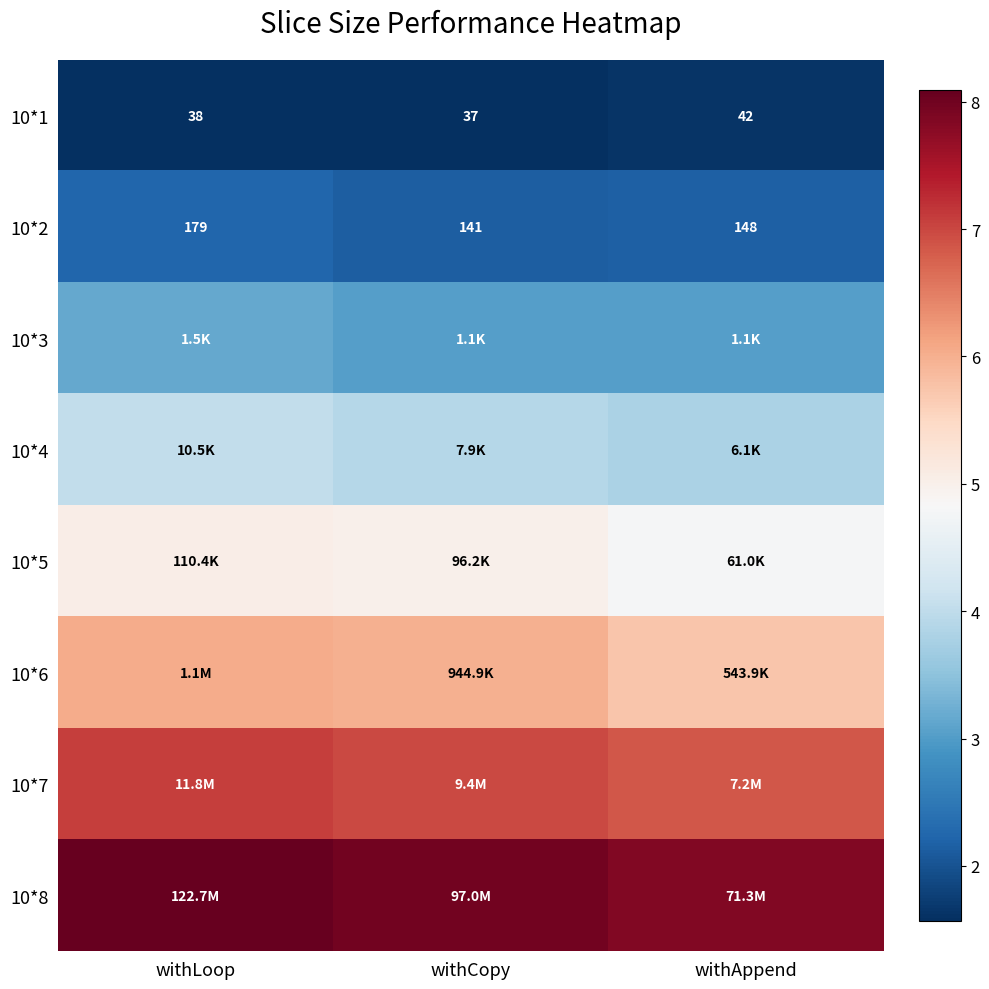

What is the spread (max minus min) of values at withAppend?

6.2